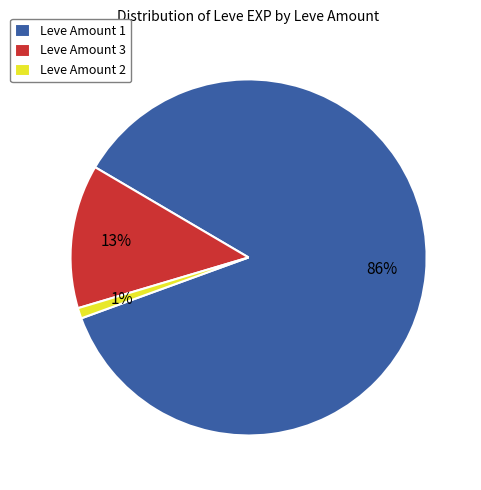

Combined, do Leve Amount 1 and Leve Amount 3 account for over 50%?

Yes